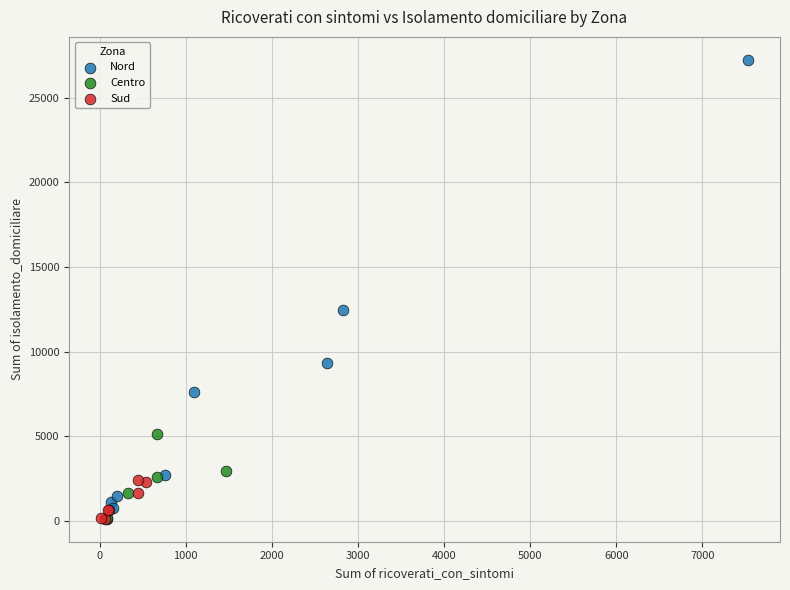

Which series has the widest spread of Y values?

Nord